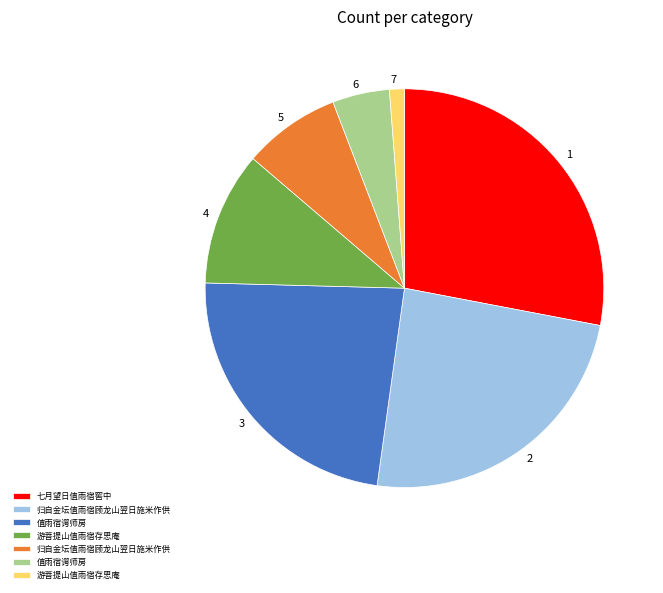

Does any single category account for the majority?

No